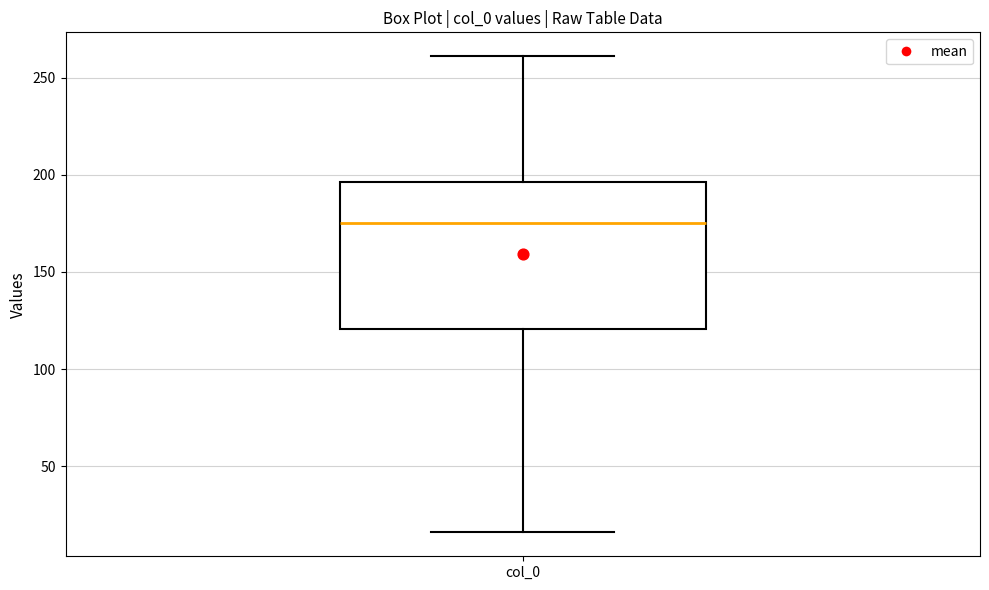

Transcribe this box plot: give where the median line is, the range the box spans, and where the two whiskers end, as read against the y-axis. The values are not printed on the chart, so give them approximately, as read against the axis.

median 175, box 120 to 195, whiskers 15 to 260